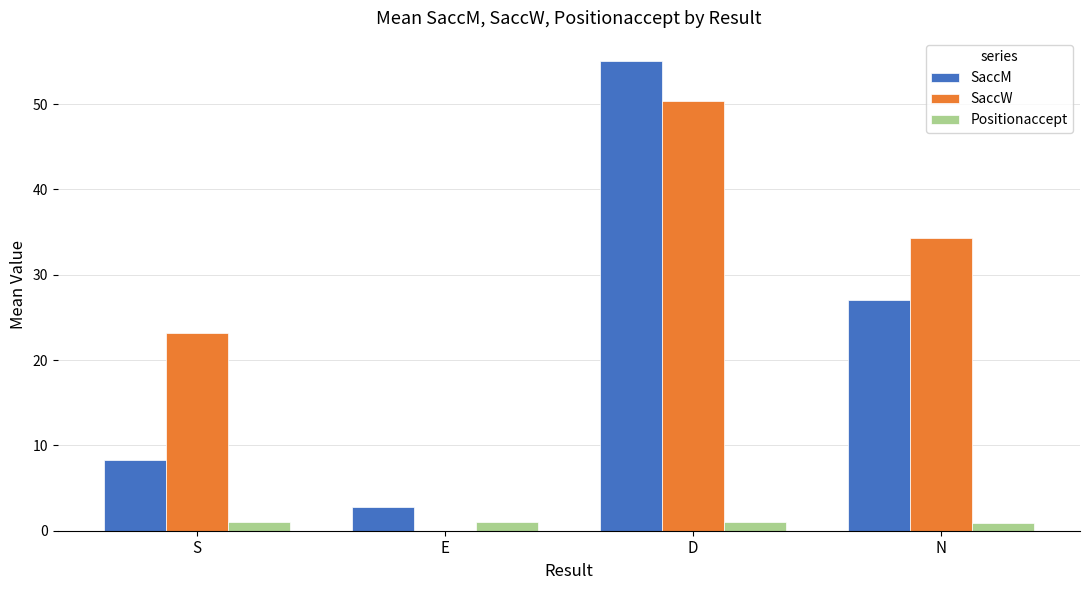

What is the difference between the Positionaccept values at E and N?

0.1